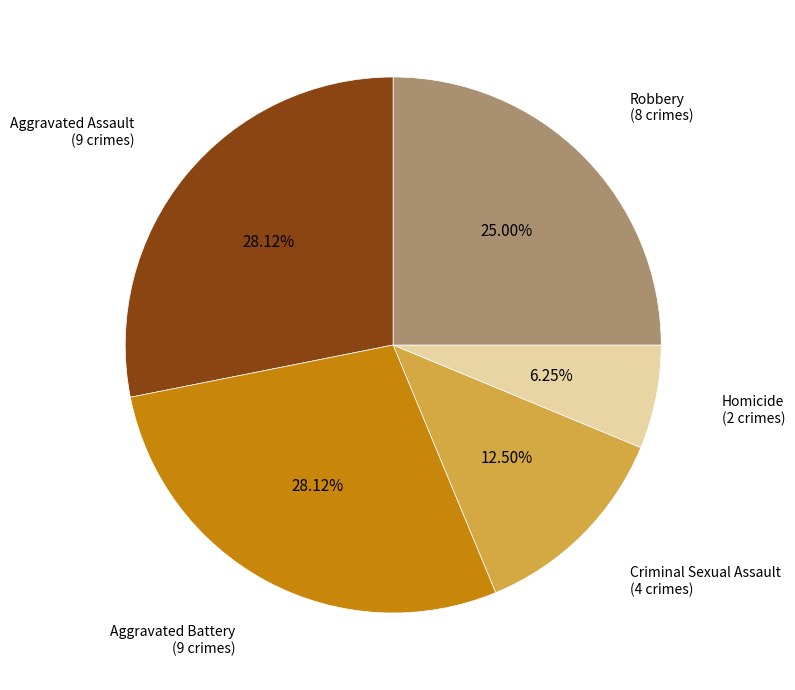

Is there a majority slice in this chart?

No